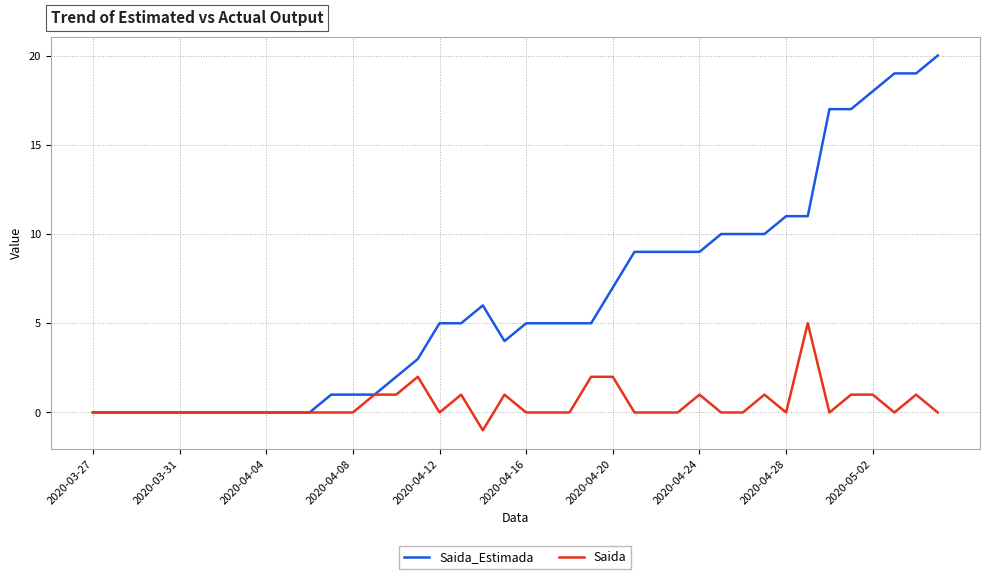

What is the maximum value shown in the chart?

20